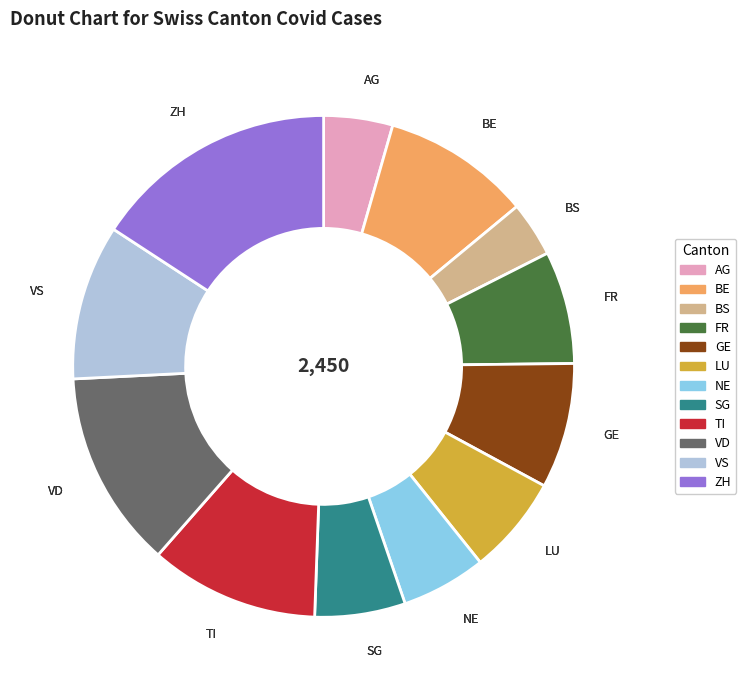

Which slice is the largest?

ZH